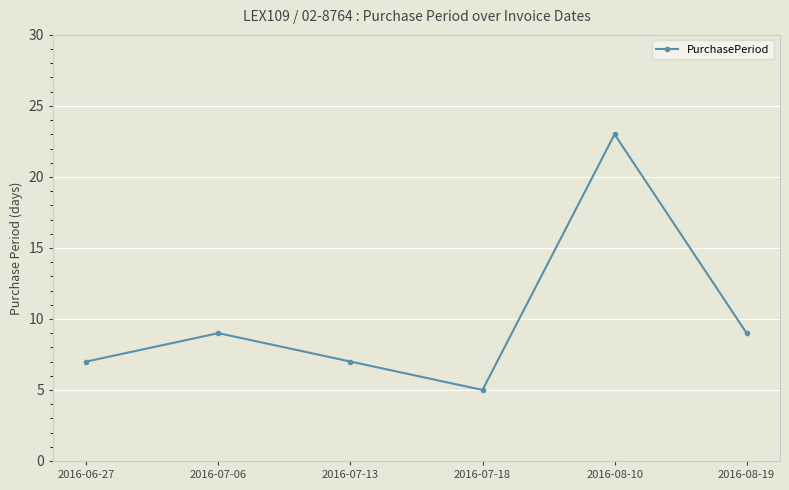

Which has a higher value, 2016-08-19 or 2016-07-13?

2016-08-19